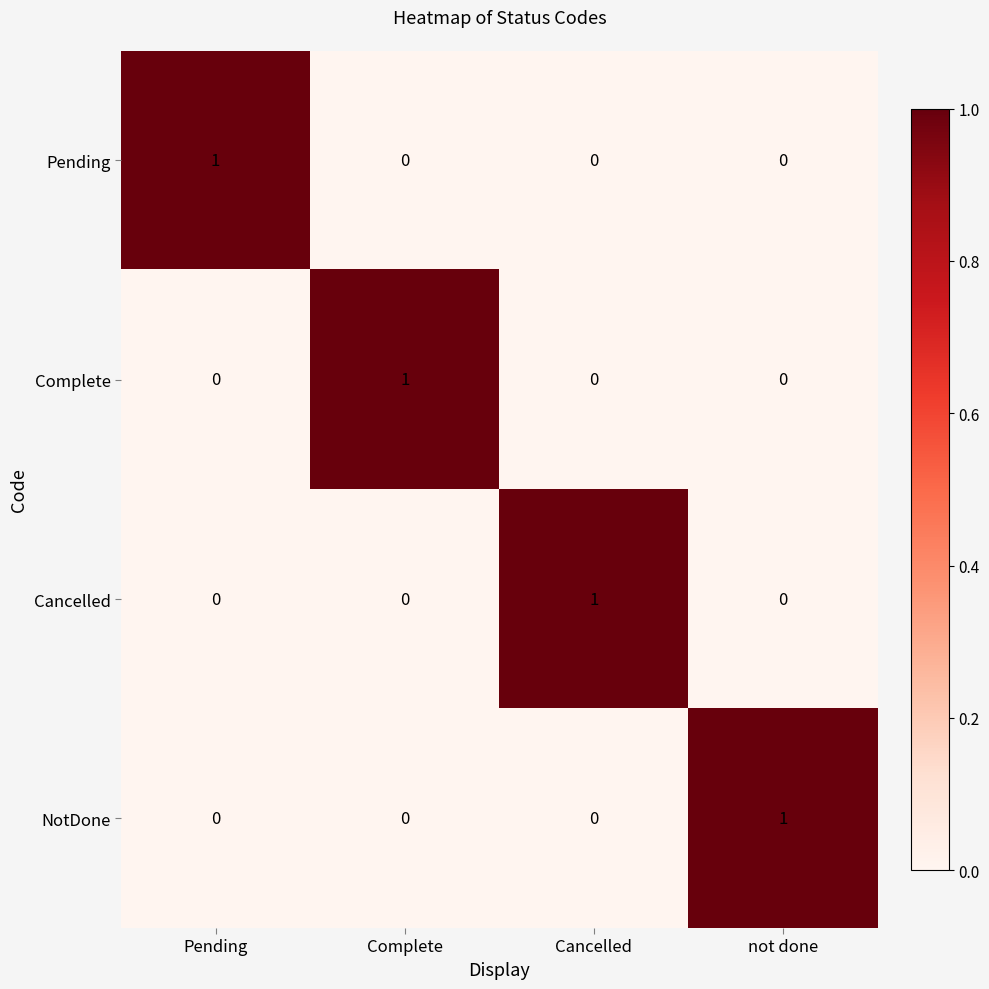

The value of Pending at Cancelled is 0. True or false?

True